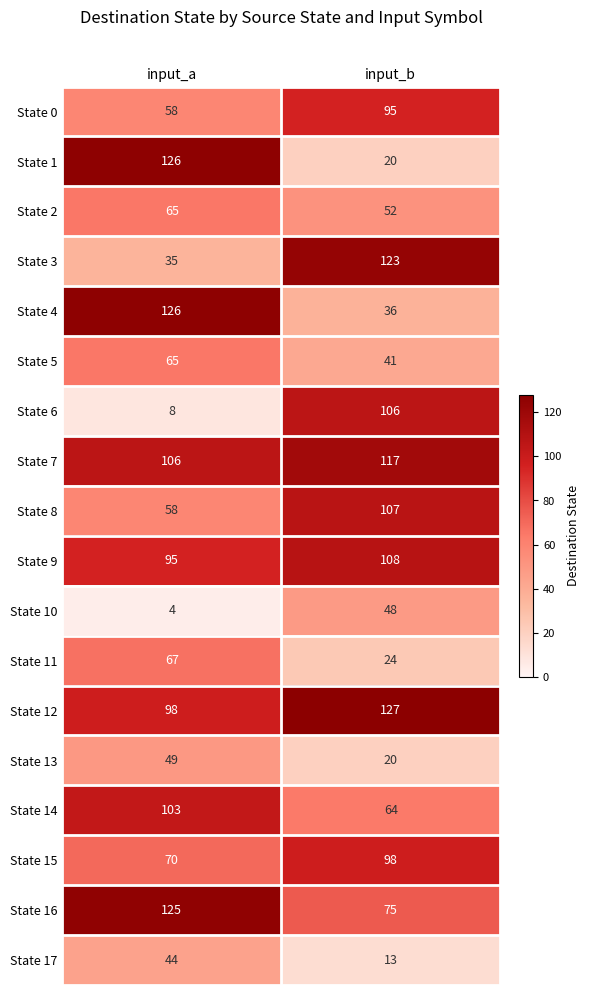

Which label corresponds to the largest value in the chart?

input_b